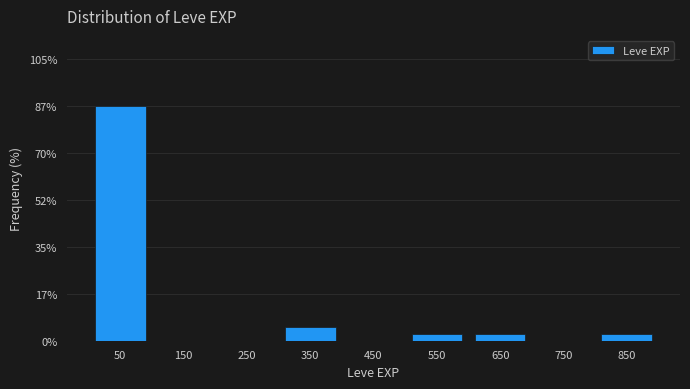

Reading left to right, list every bar in this chart as the range it spans on the x-axis followed by its height. Neither the bar edges nor the heights are printed on the chart, so give them approximately, as read against the axes.

0 to 100: 88
100 to 200: 0
200 to 300: 0
300 to 400: 6
400 to 500: 0
500 to 600: 2
600 to 700: 2
700 to 800: 0
800 to 900: 2